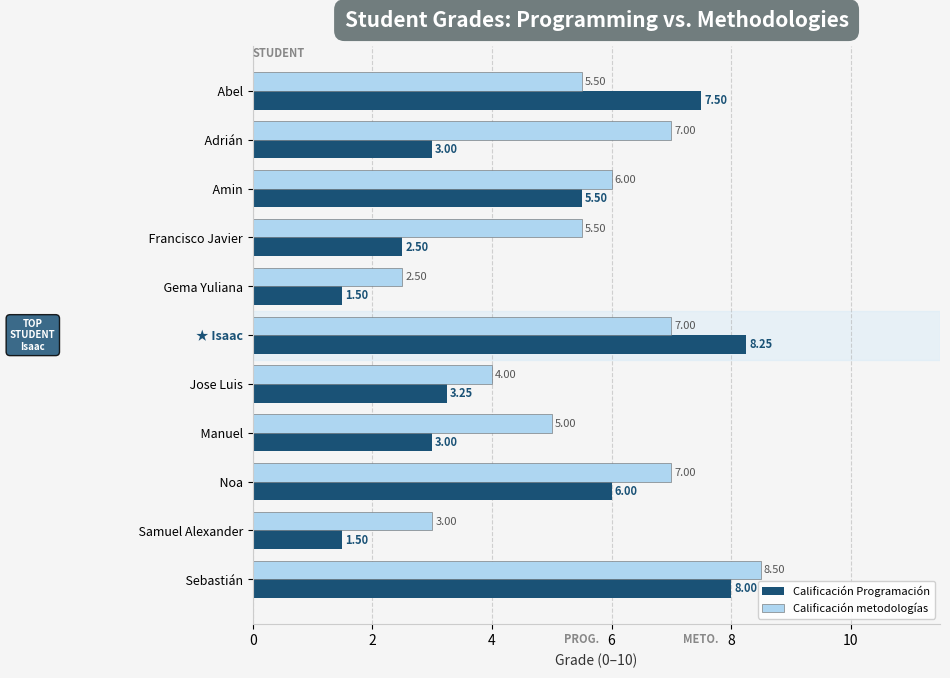

What is the average value of the Calificación Programación series?

4.5